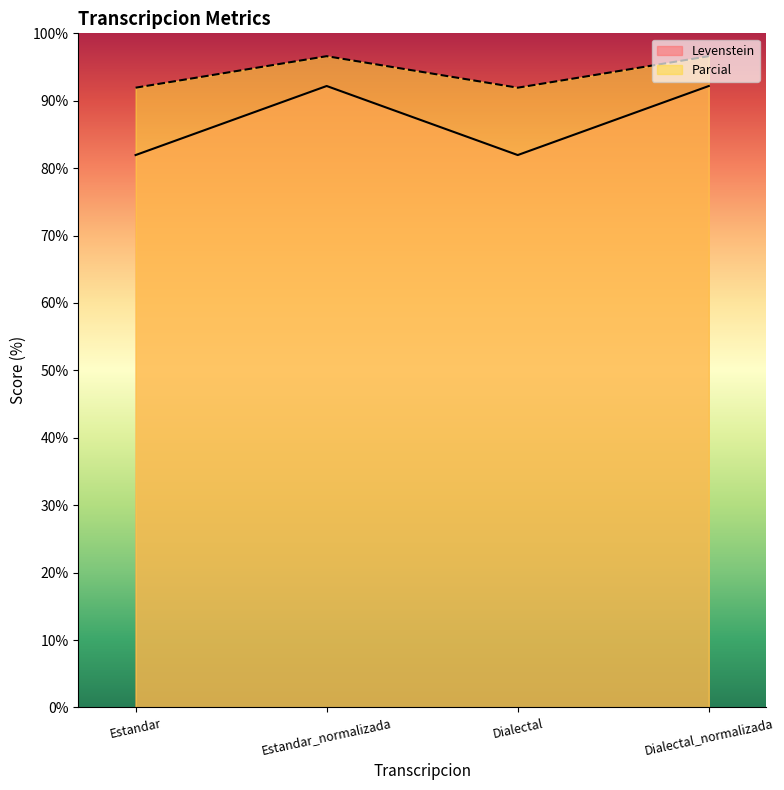

What position from the right is Dialectal_normalizada?

1